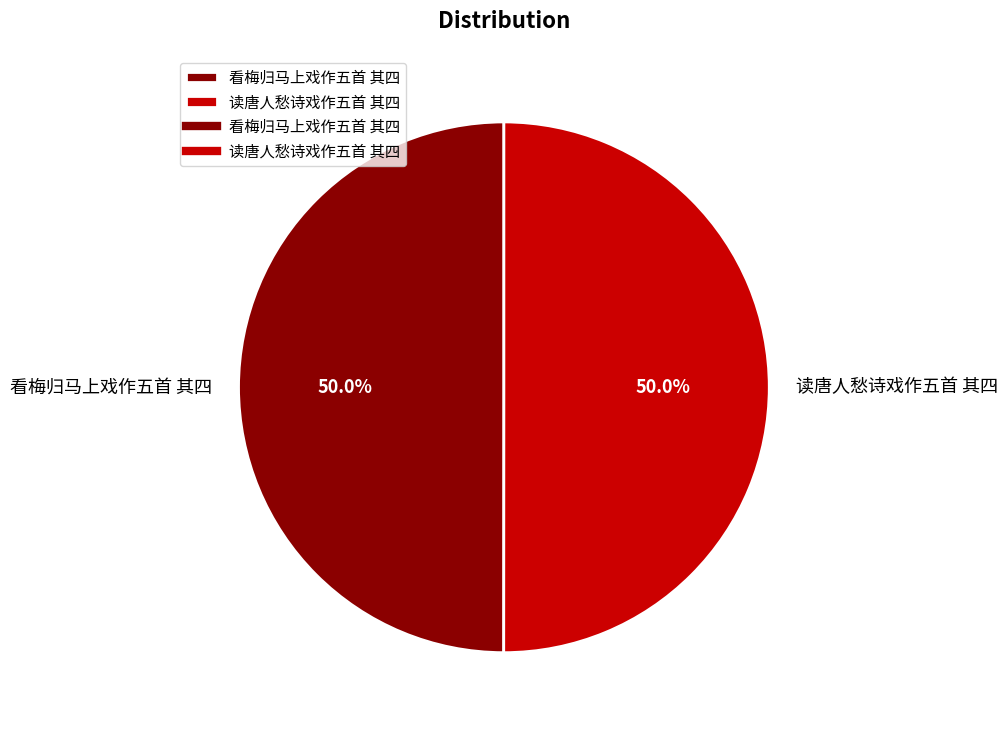

Approximately how many times larger is the value at 看梅归马上戏作五首 其四 compared to 读唐人愁诗戏作五首 其四?

1.0